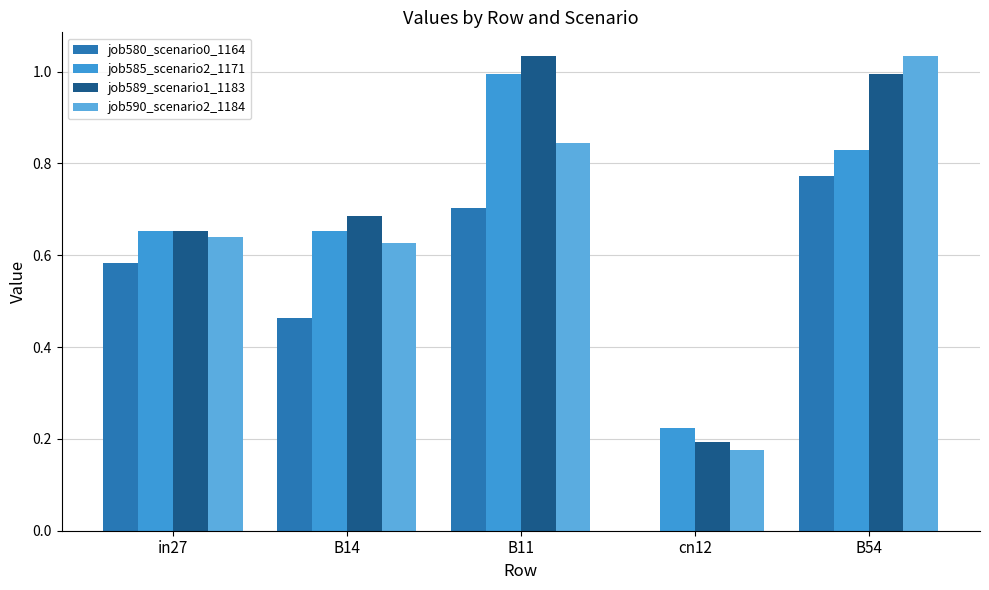

What is the greatest value displayed?

1.0